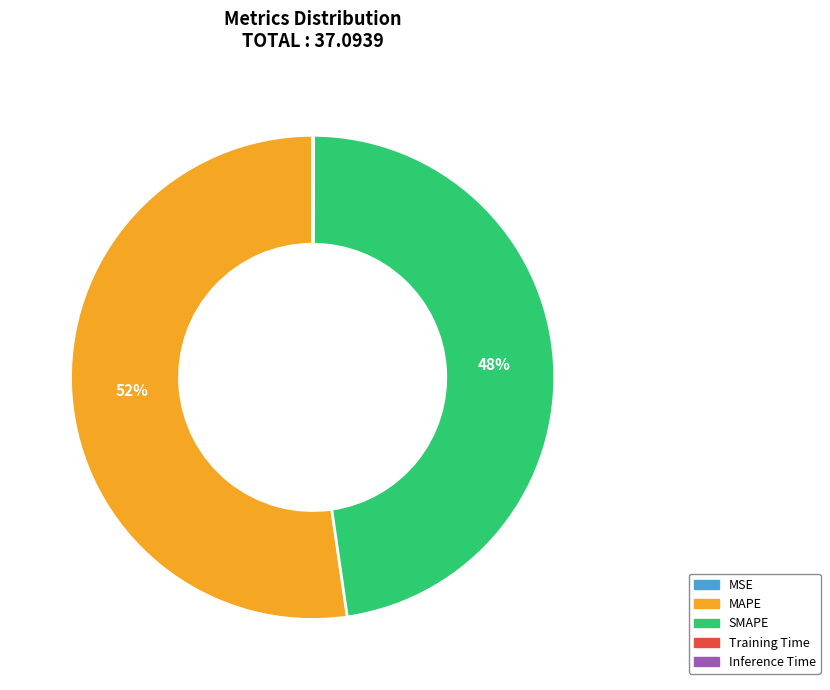

Which slice is the largest?

MAPE